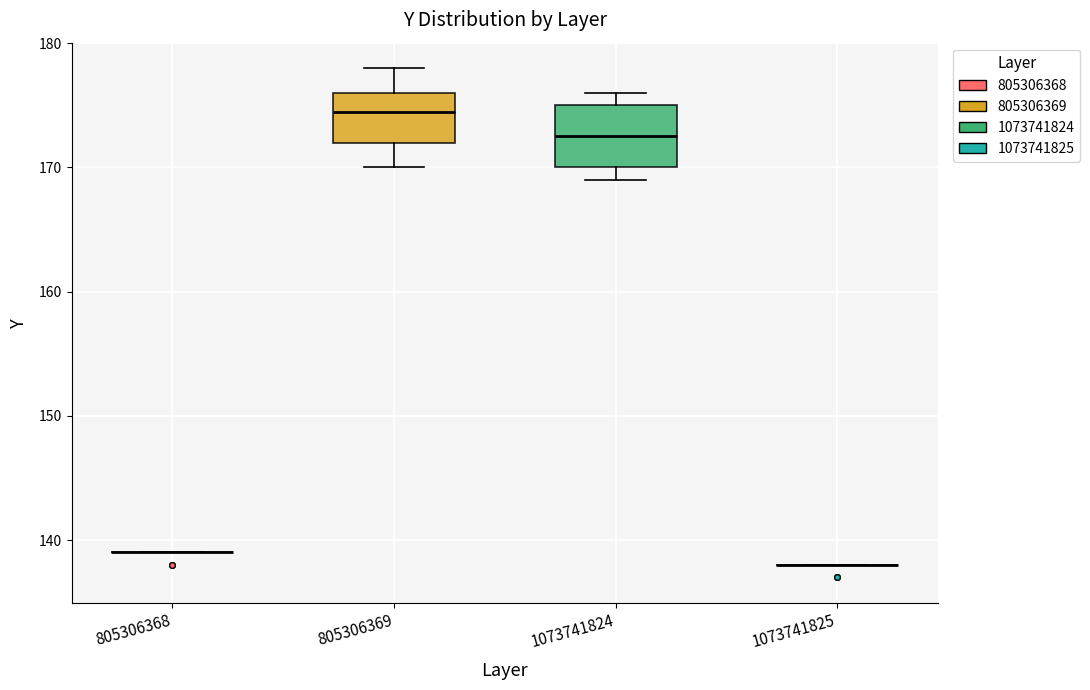

Where is the lower edge of the box at x = 1073741824 on the y-axis? The values are not printed on the chart, so give them approximately, as read against the axis.

170